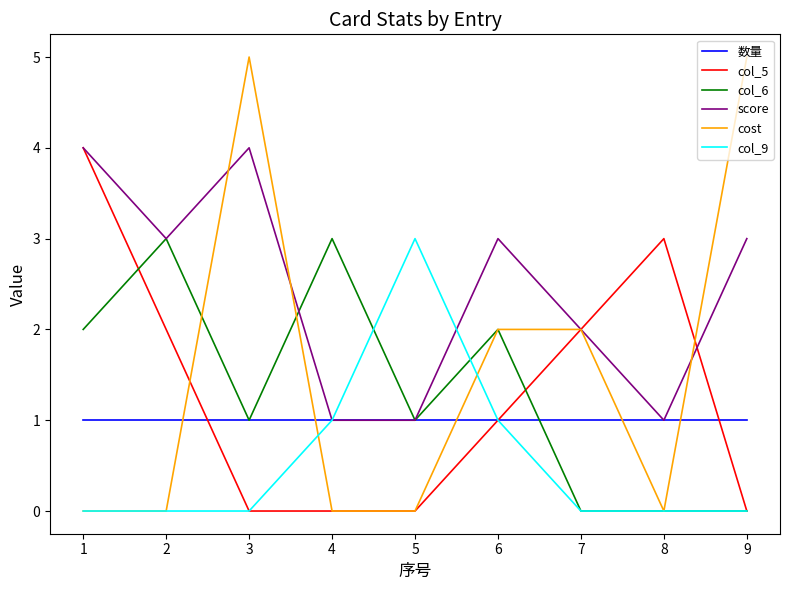

Which series has the largest range (max minus min)?

cost